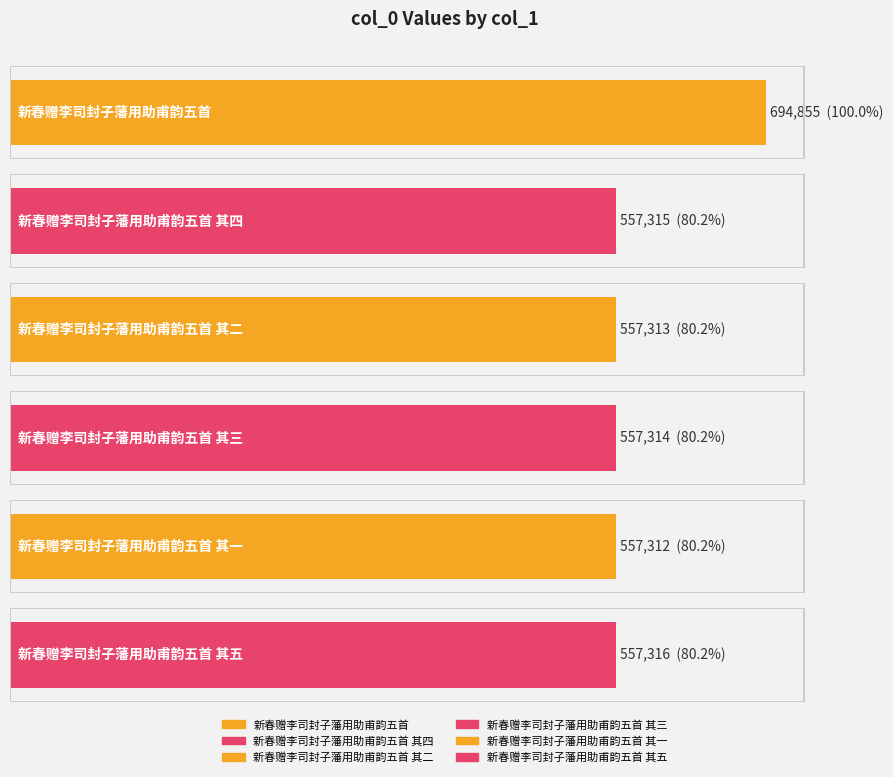

Which category has the lowest value across all series?

新春赠李司封子藩用助甫韵五首 其一